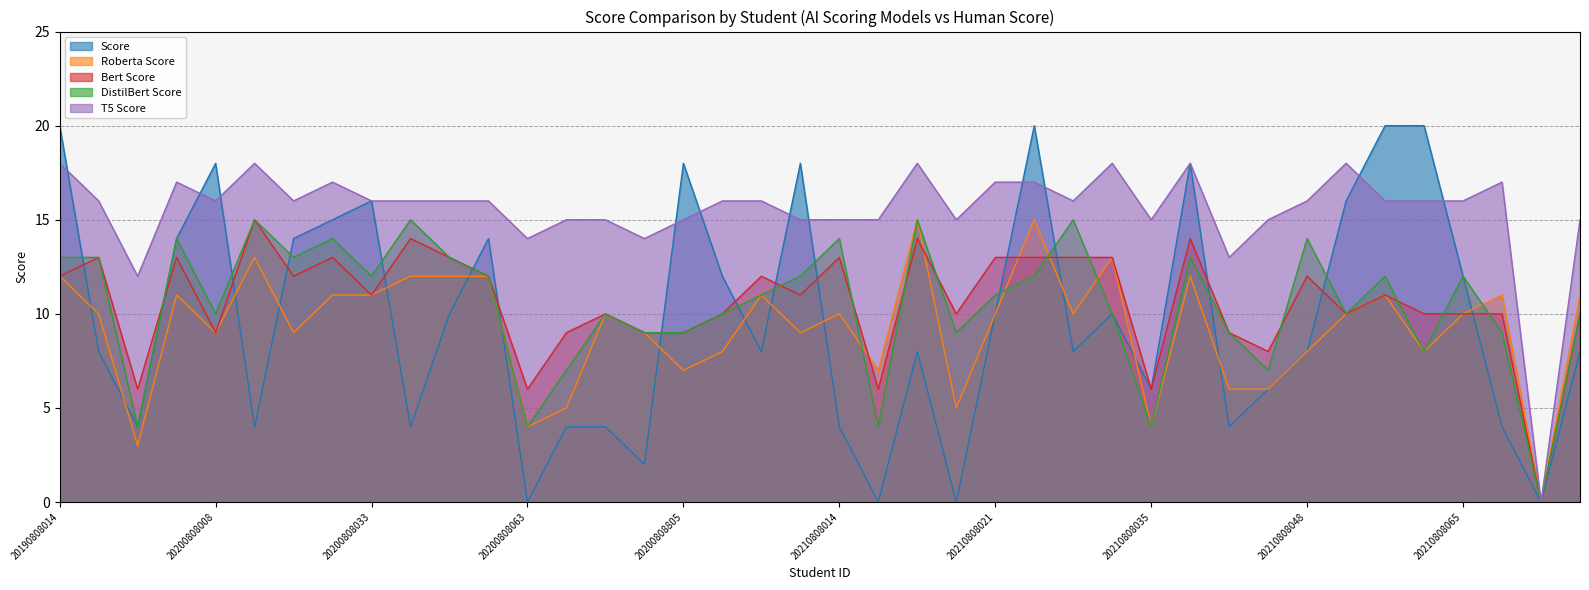

True or false: DistilBert Score and Bert Score intersect in this chart.

True